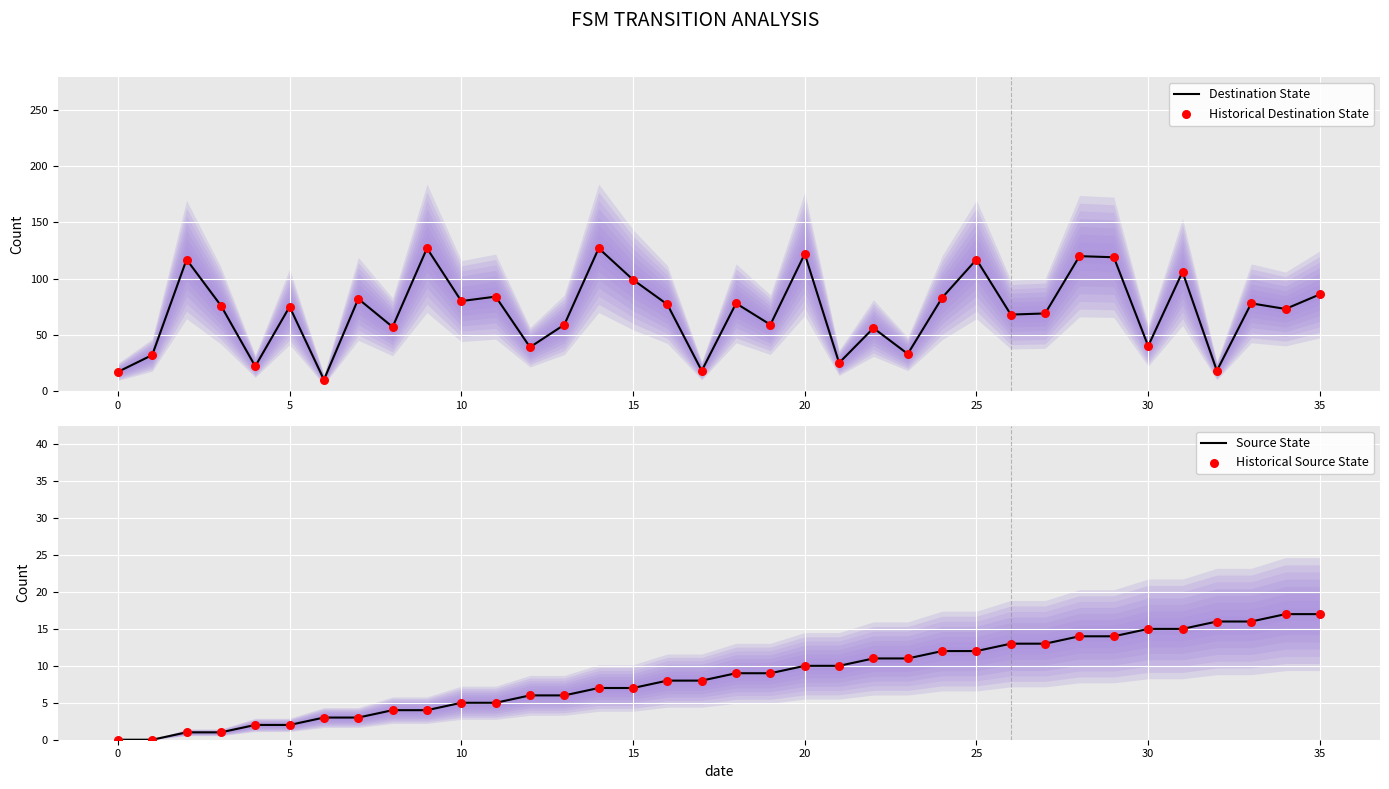

Which series reaches the minimum Y coordinate?

Source State